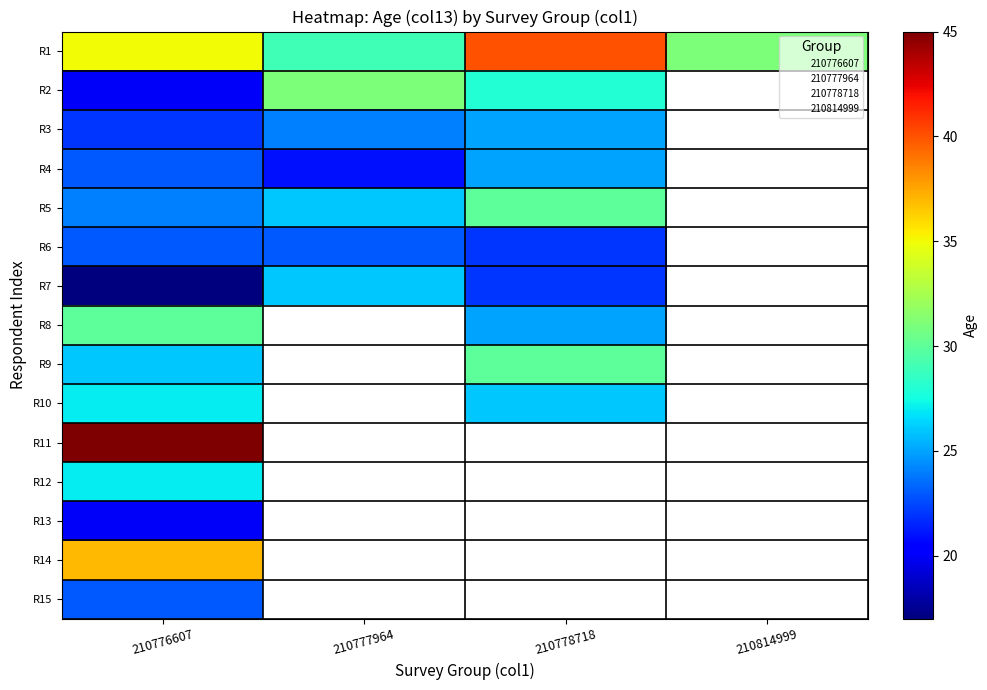

Which series has the widest spread of values?

R1